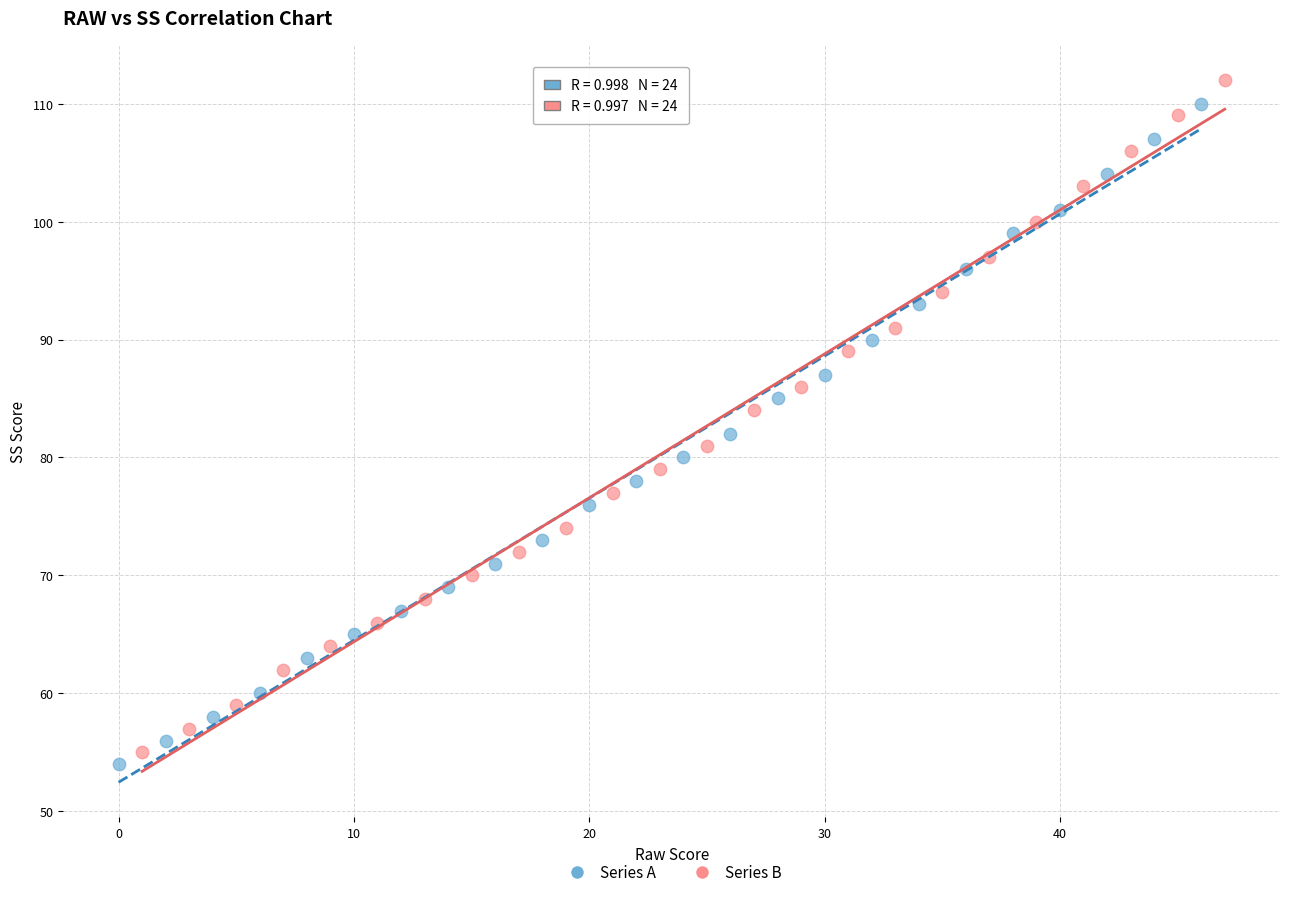

What are all the series names shown in the legend?

Series A, Series B